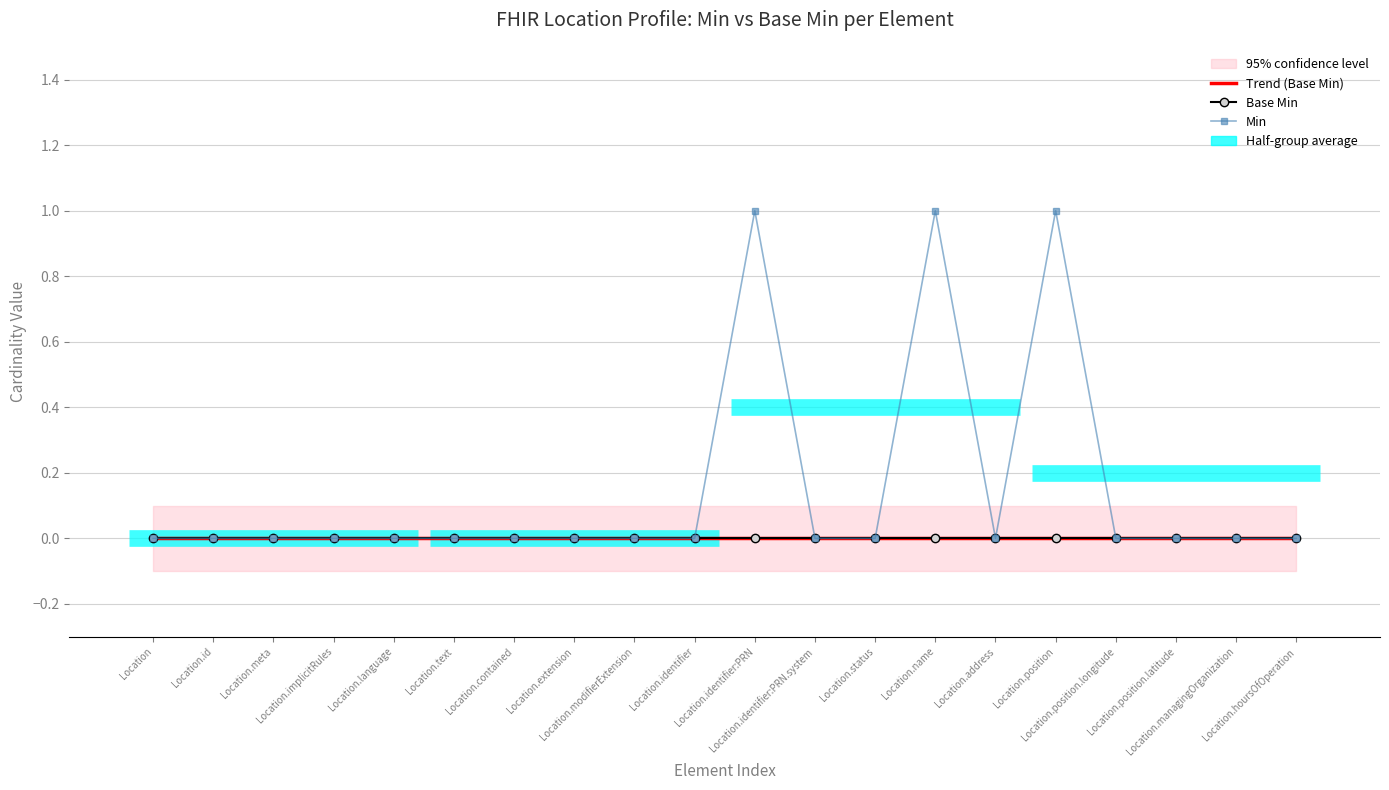

True or false: Base Min has more than 0 interior local peaks.

False